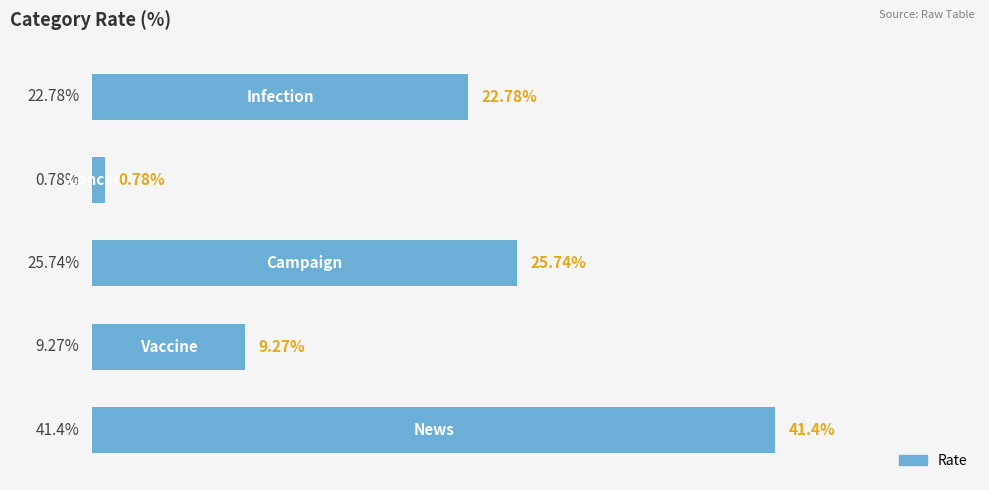

Are the bars horizontal?

Yes